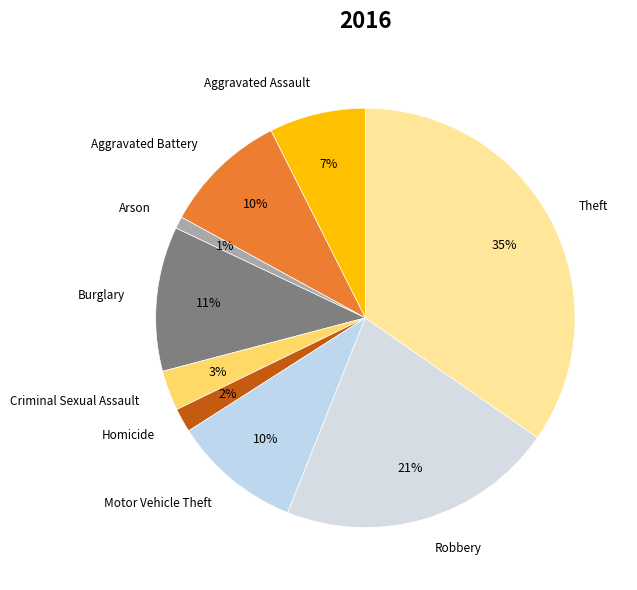

Is it true that Criminal Sexual Assault is 10% of the pie?

False